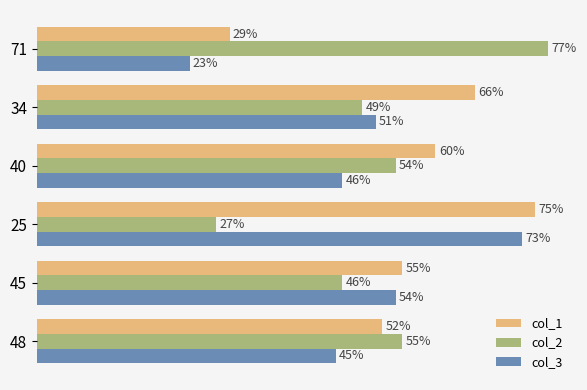

Which series has the largest total across all categories?

col_1